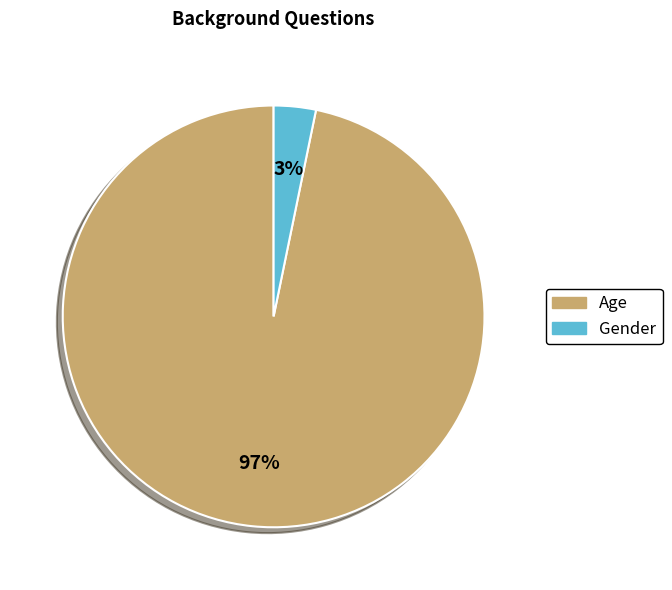

What percentage is the Age slice, to the nearest percent?

97%